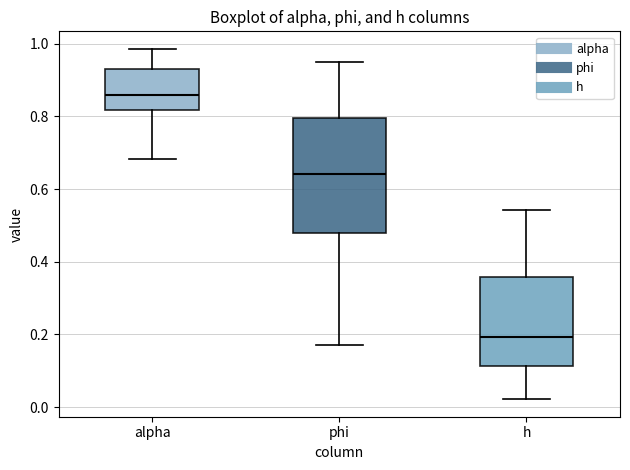

Reading left to right, transcribe this box plot: for each box, give where its median line is, the range the box spans, and where its two whiskers end, as read against the y-axis. The values are not printed on the chart, so give them approximately, as read against the axis.

alpha: median 0.86, box 0.82 to 0.92, whiskers 0.68 to 0.98
phi: median 0.64, box 0.48 to 0.80, whiskers 0.18 to 0.94
h: median 0.20, box 0.12 to 0.36, whiskers 0.02 to 0.54